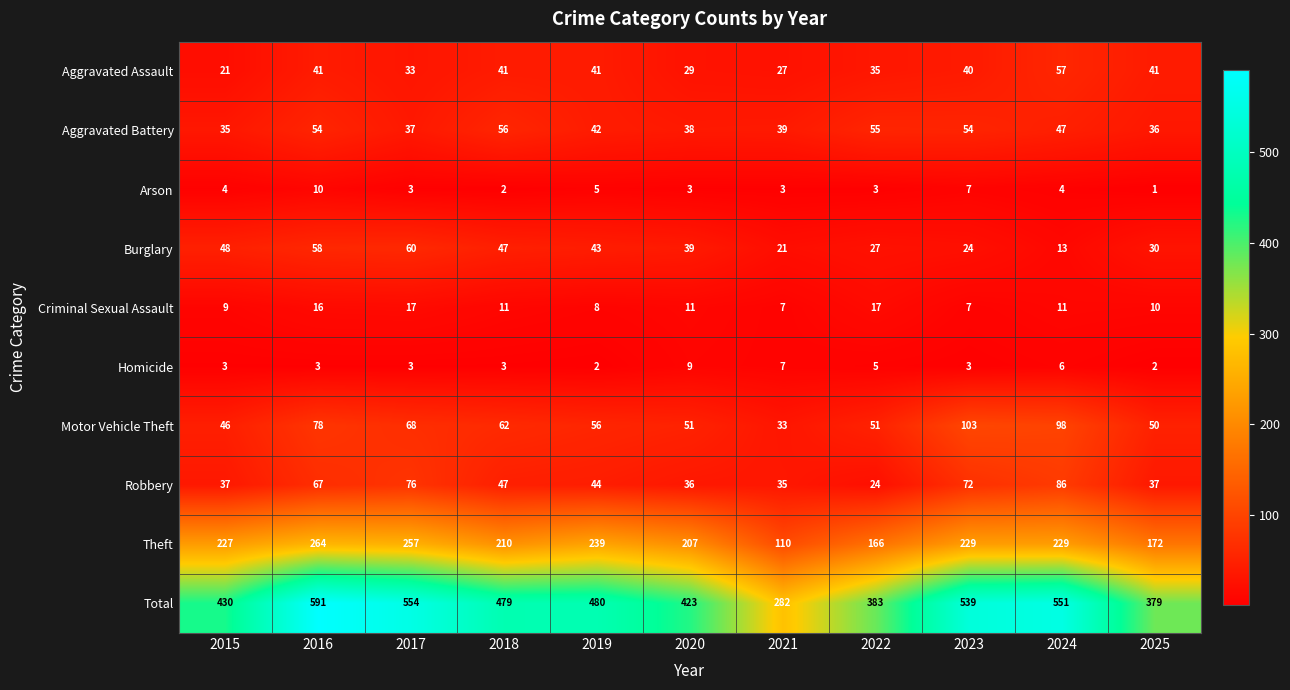

Which series has the largest range (max minus min)?

Total